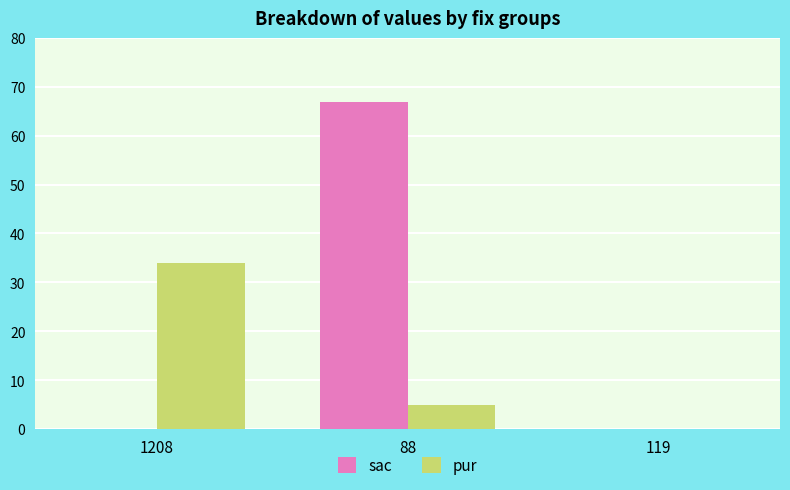

Is it true that sac equals 47 at 1208?

False